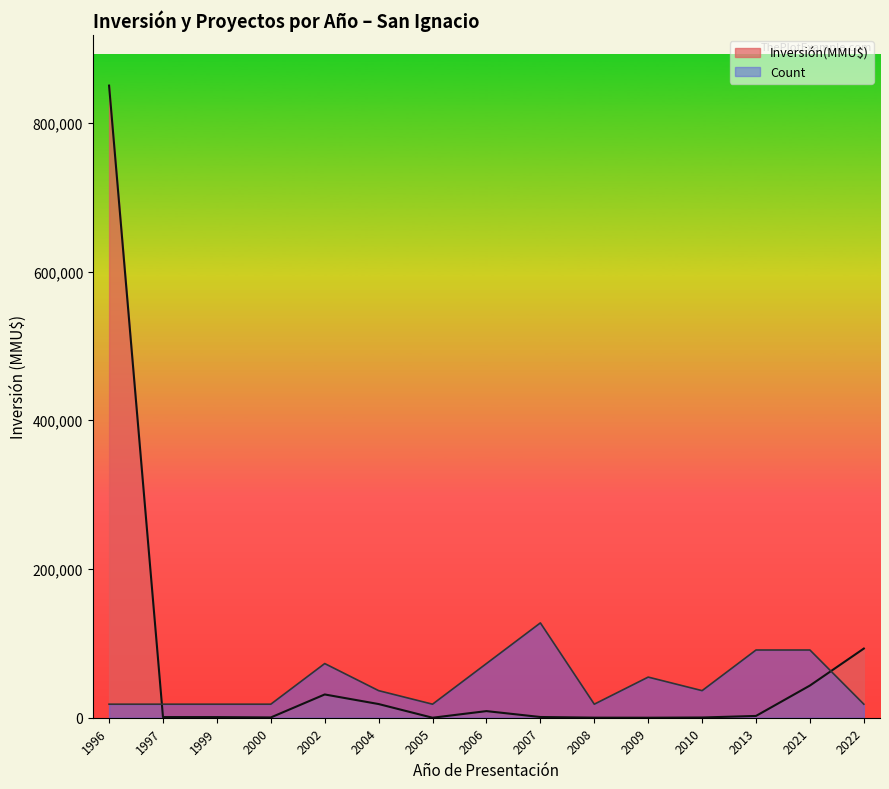

What is the highest value of the Count series?

127500.0